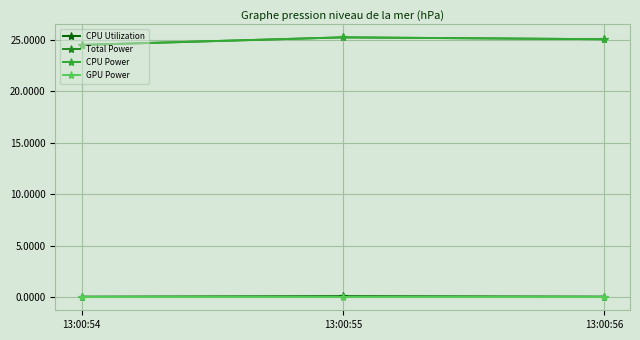

What is the average value of the CPU Utilization series?

0.1